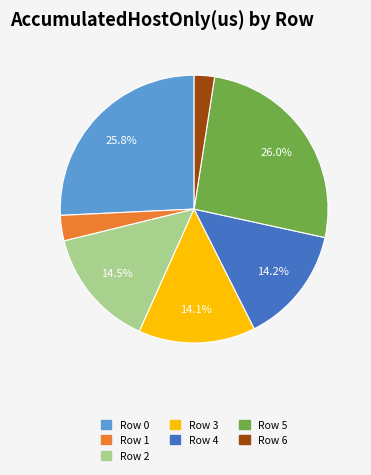

What percentage is NOT represented by Row 3?

85.9%